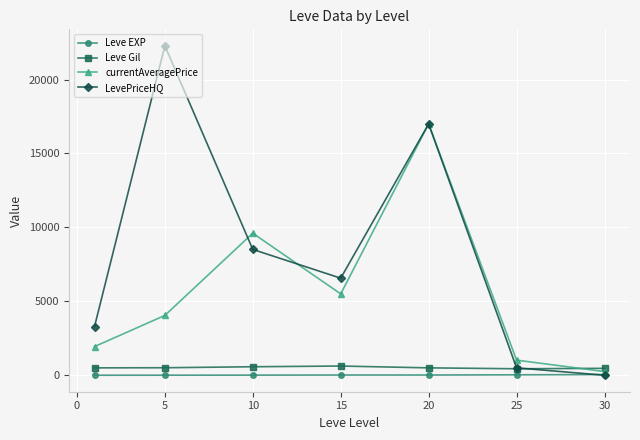

Which series has the widest spread of values?

LevePriceHQ